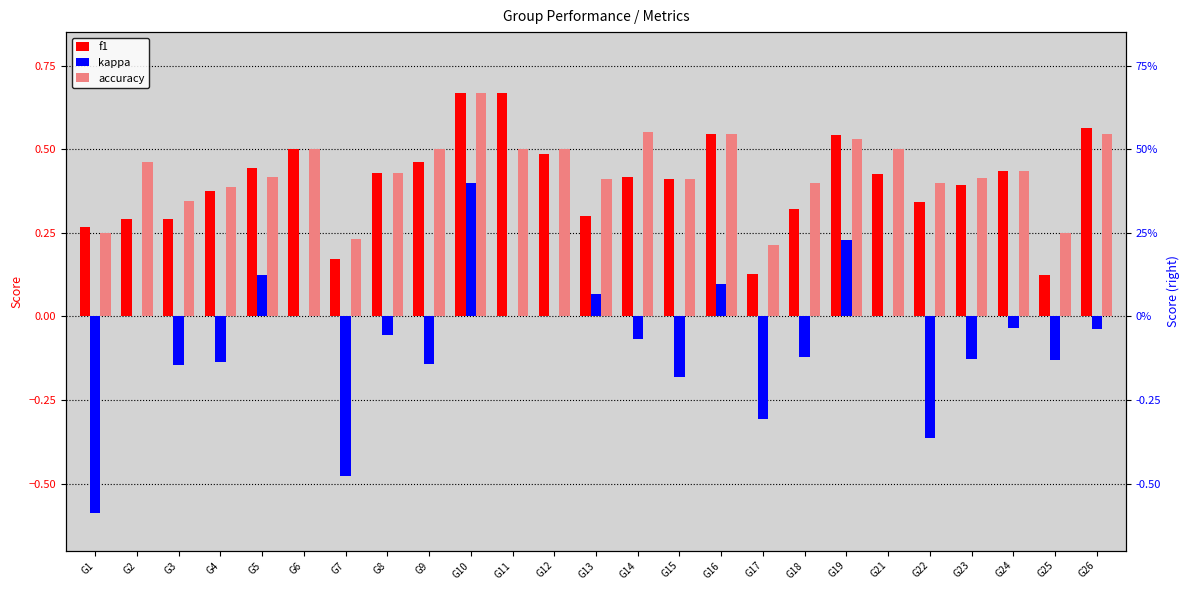

Which series has the largest range (max minus min)?

kappa